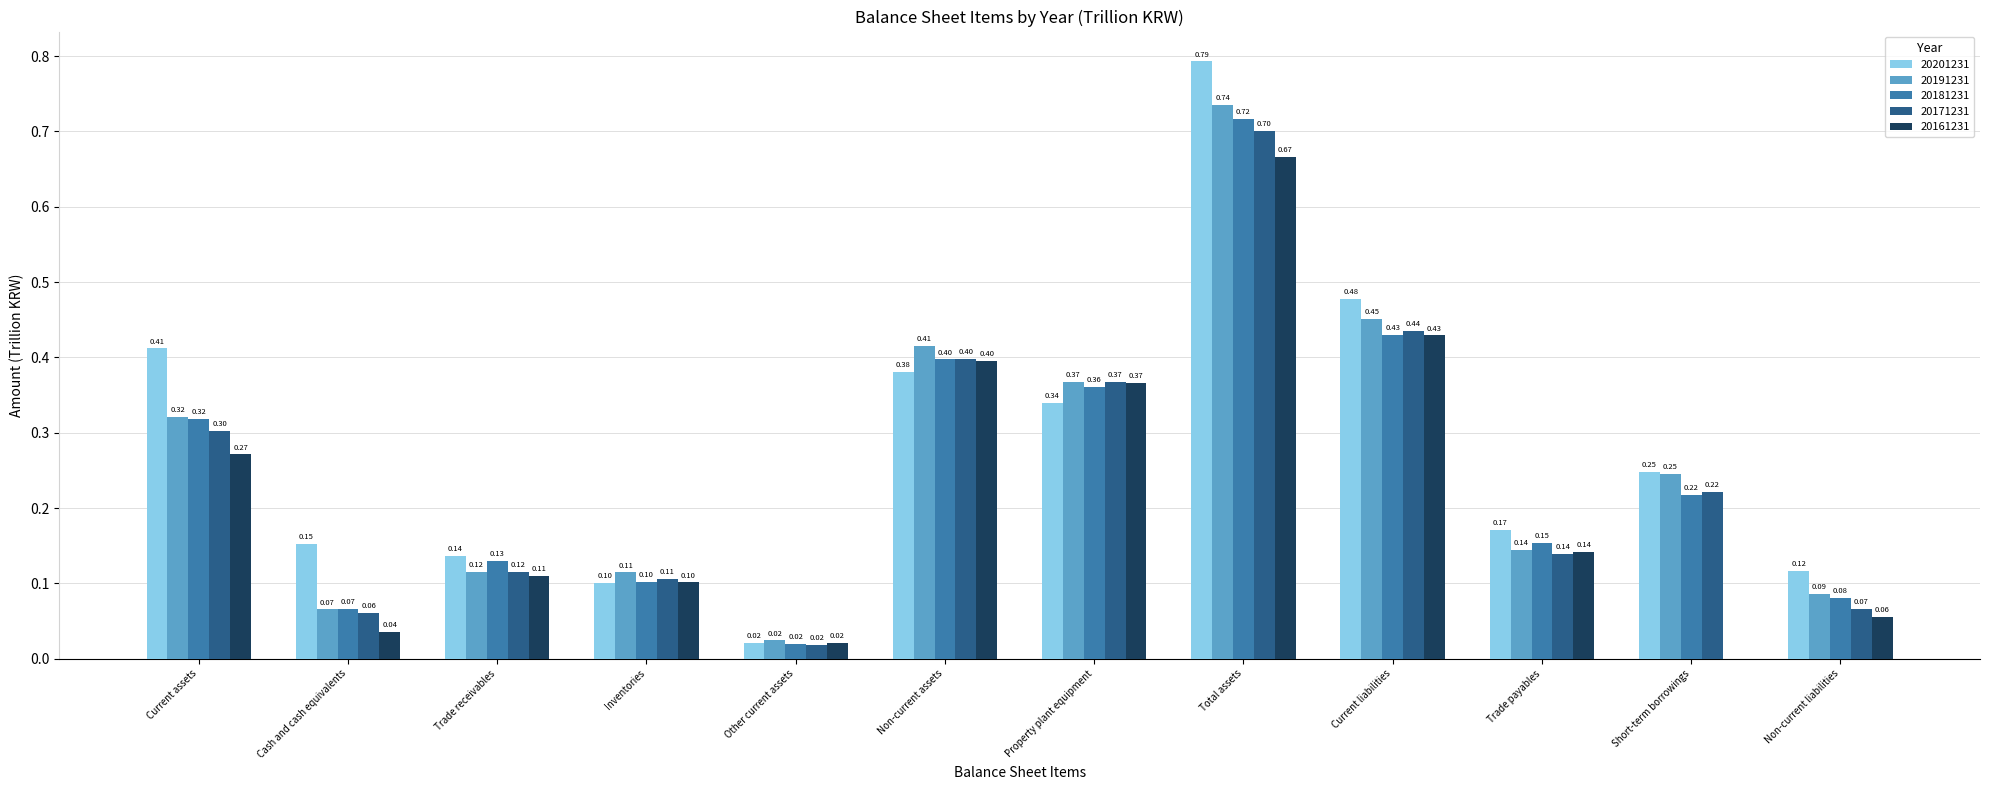

At which label does 20161231 reach its peak?

Total assets